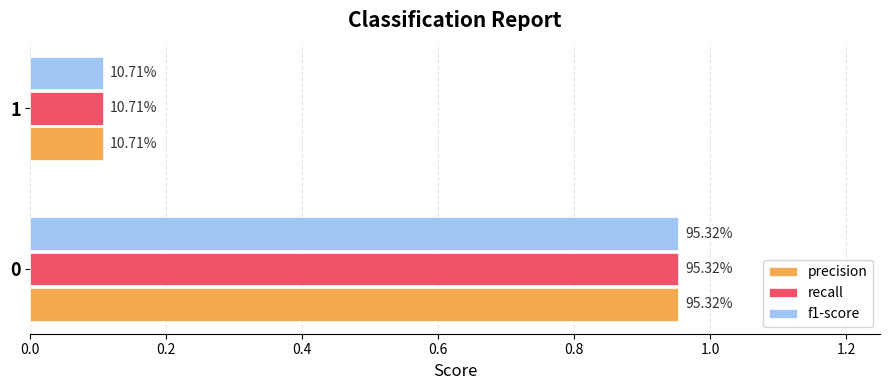

What is the value of the f1-score bar at the 2nd from the left?

0.1